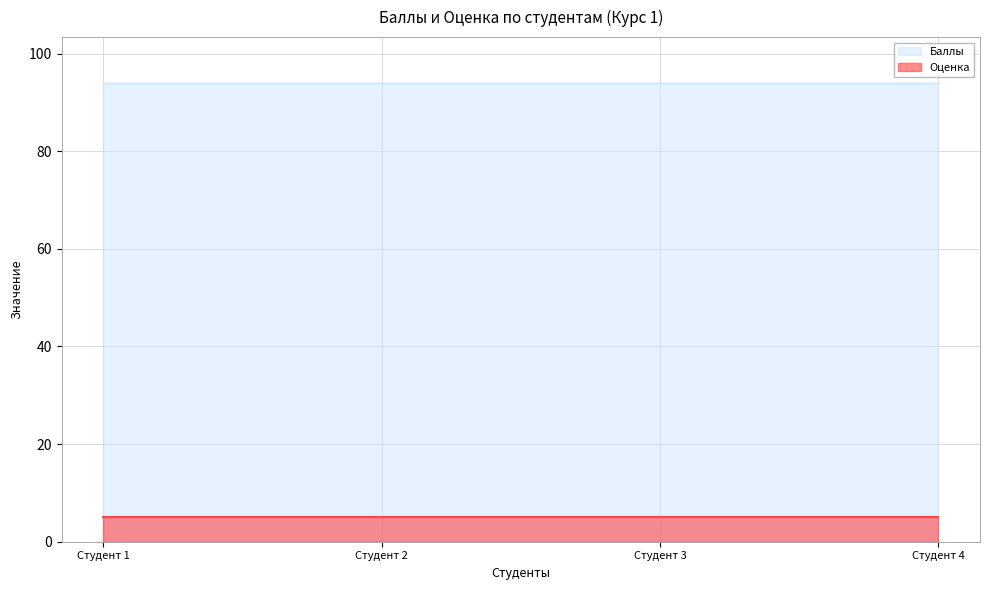

True or false: Баллы and Оценка intersect in this chart.

False